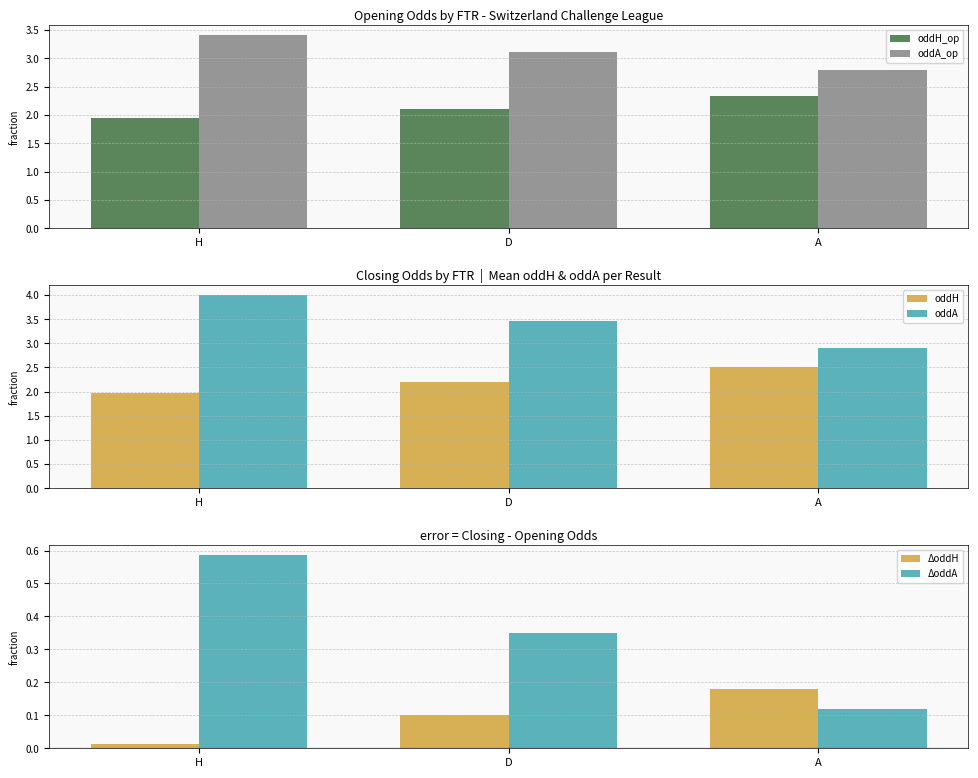

List the labels in order of oddA_op value, smallest first.

A, D, H